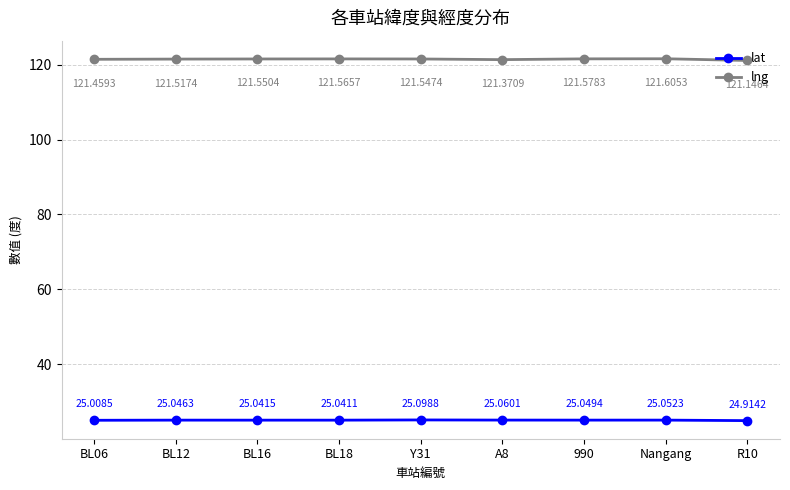

What is the label of the 4th point from the right?

A8